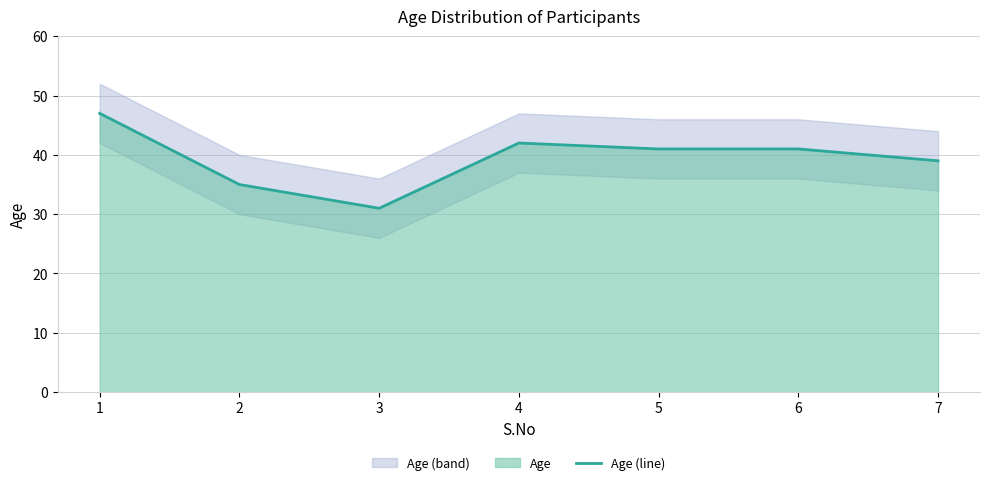

What is the sum of the values at 2 and 7?

74